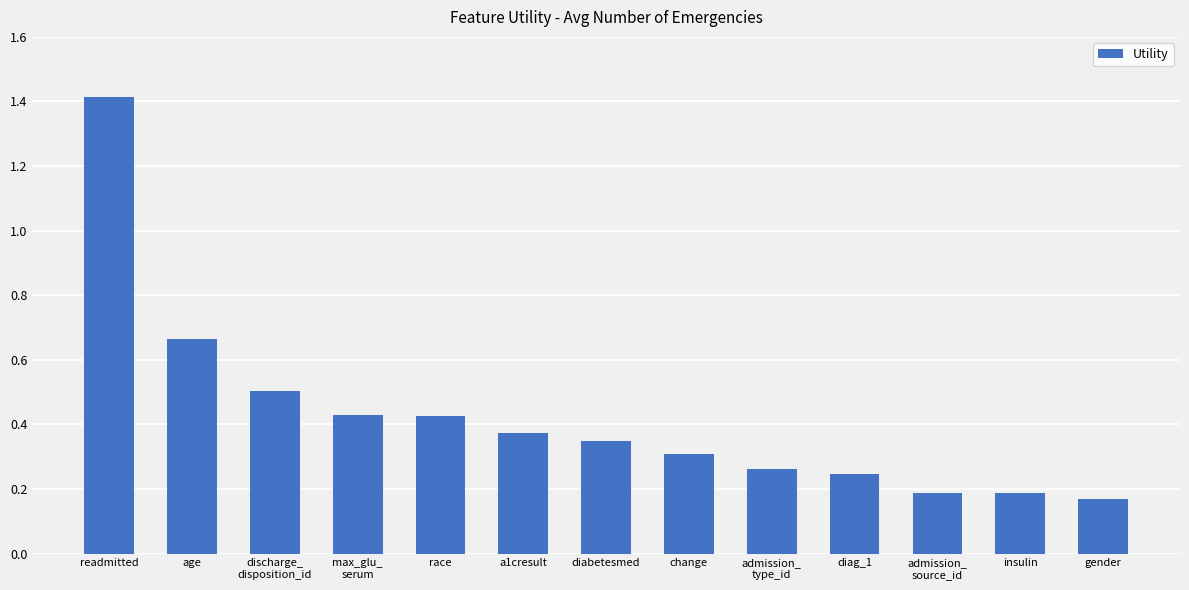

What is the difference between the maximum and minimum values?

1.2